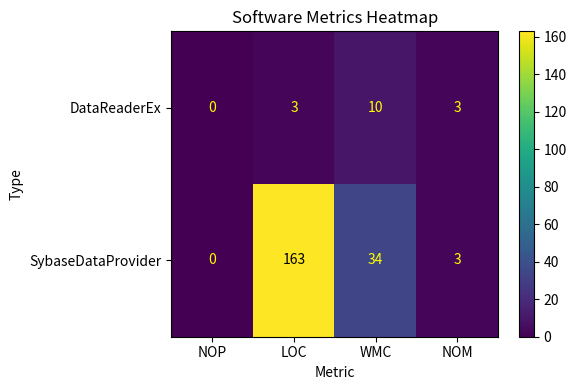

Which series changed the most between LOC and NOM?

SybaseDataProvider